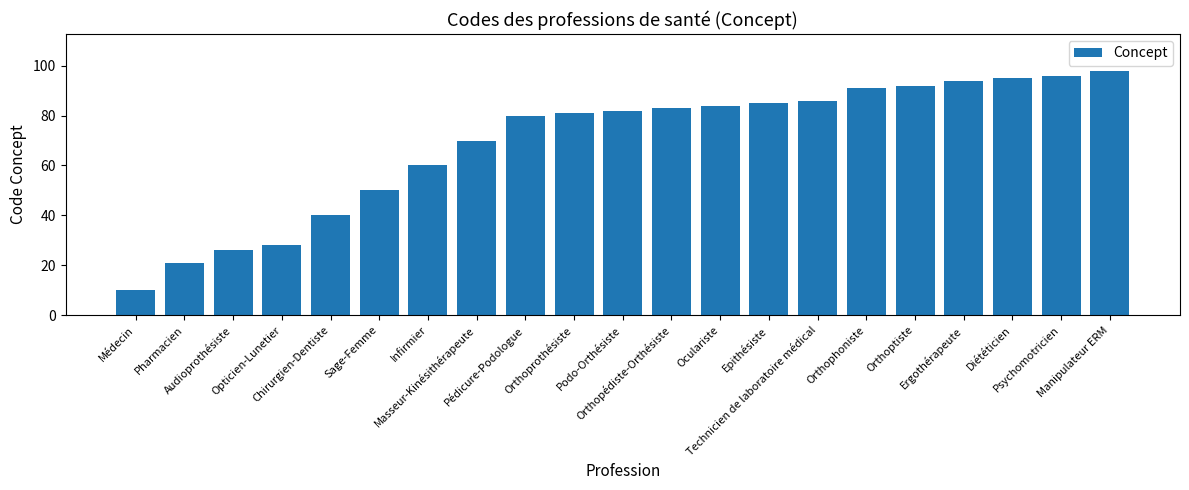

What is the average value?

69